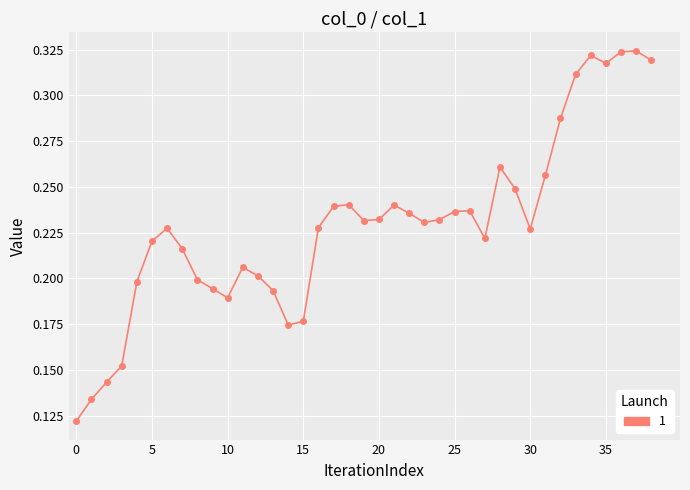

How many lines are shown in the chart?

1